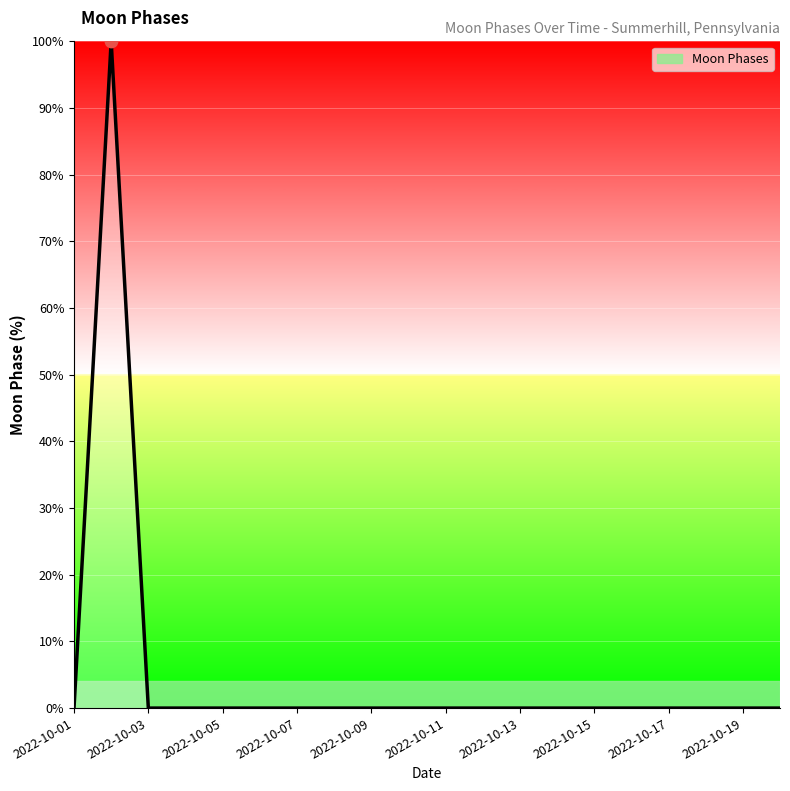

What is the maximum value shown in the chart?

100